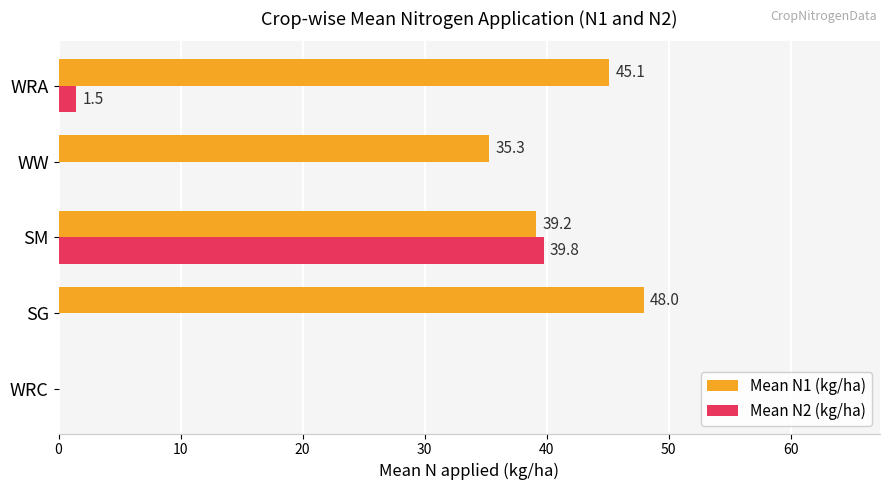

At which category does the chart reach its peak across all series?

SG